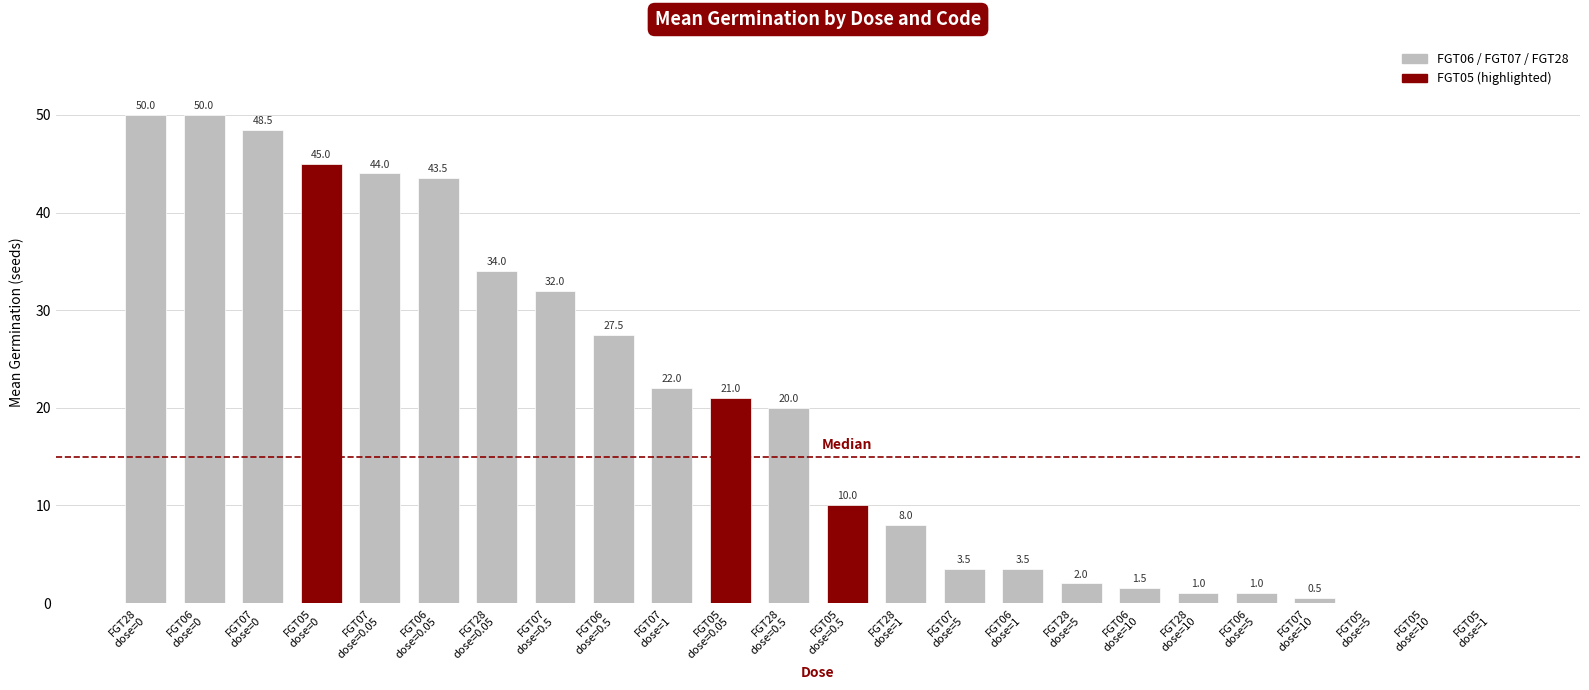

What is the maximum value shown in the chart?

50.0